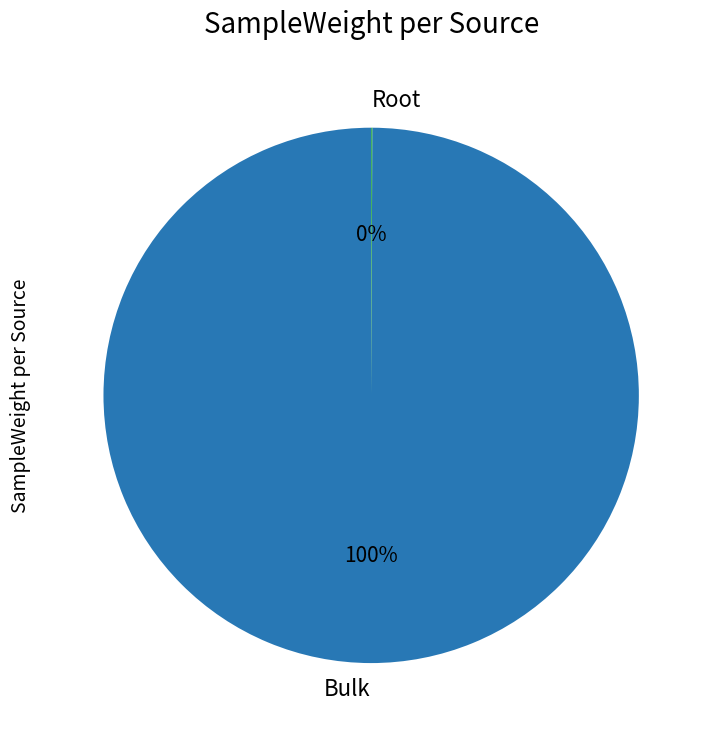

To the nearest percent, what is the average slice percentage?

50%